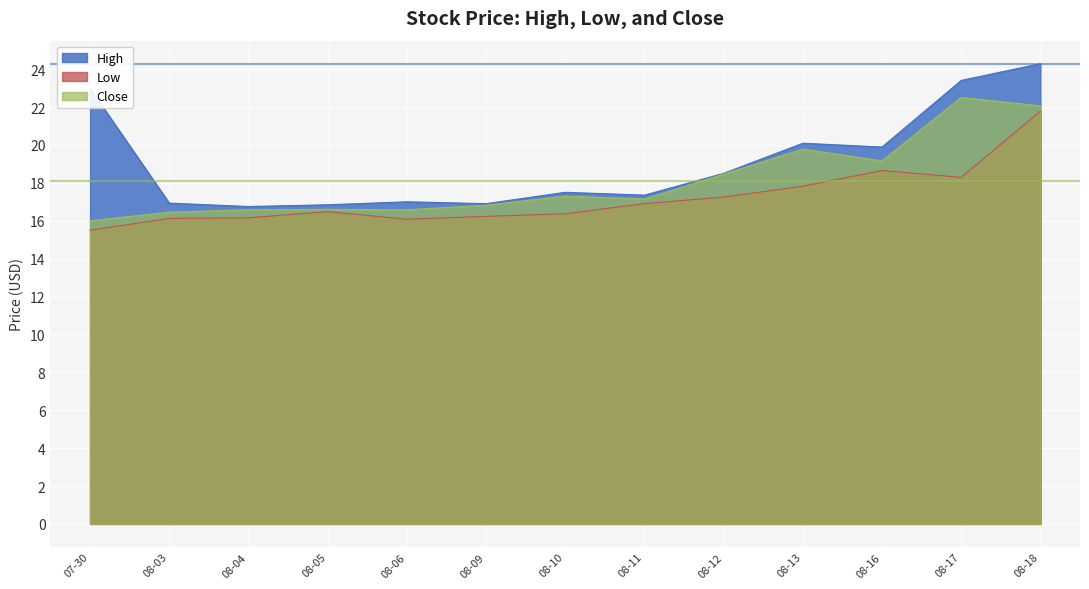

At which label does Close reach its peak?

08-17